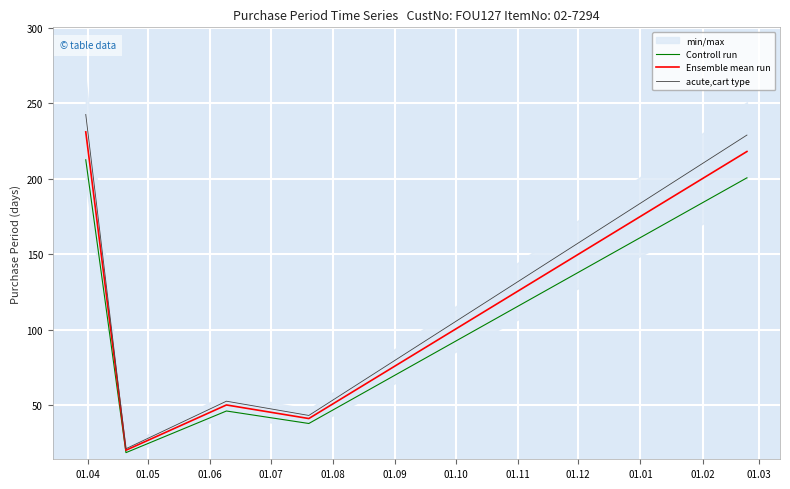

True or false: Ensemble mean run and acute,cart type intersect in this chart.

False